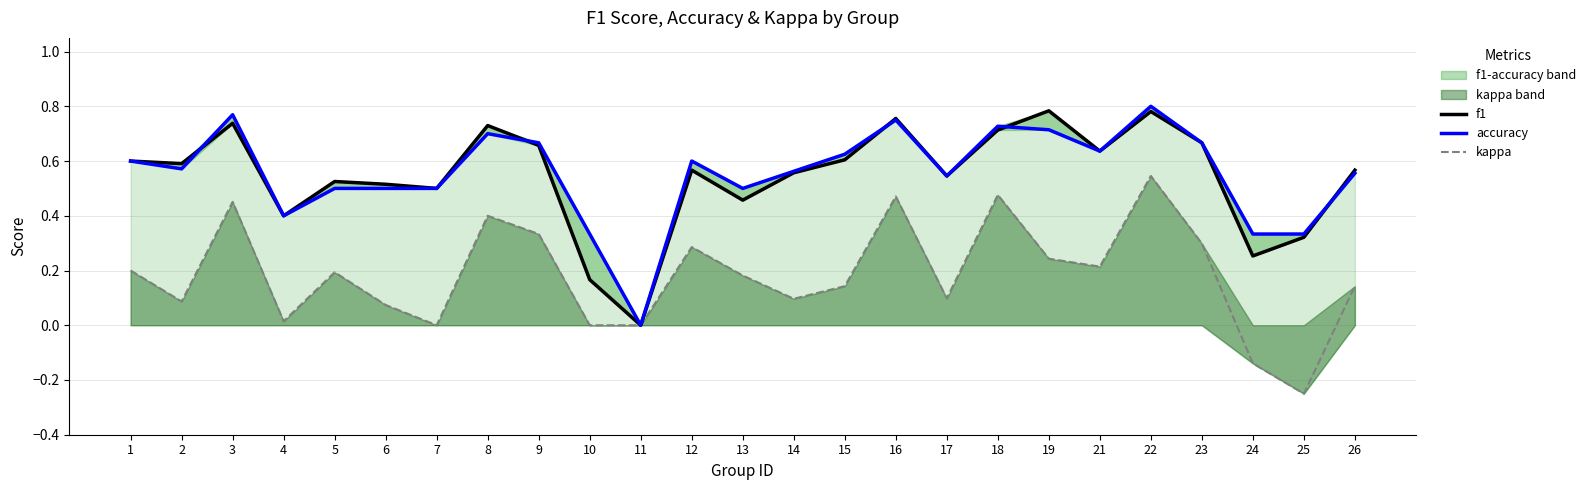

Where do accuracy and f1 first cross each other?

2 and 3